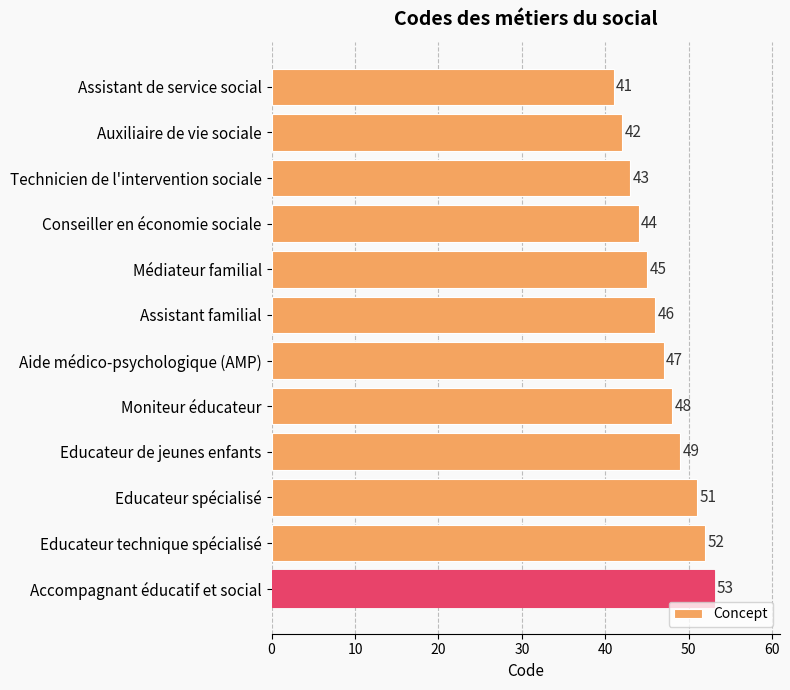

What value does the data have at Educateur spécialisé?

51